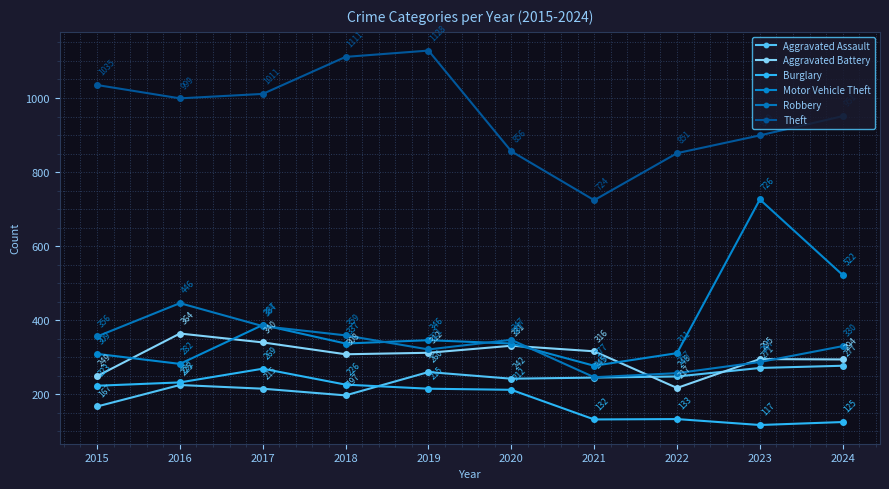

At how many categories does at least one series exceed 143?

10